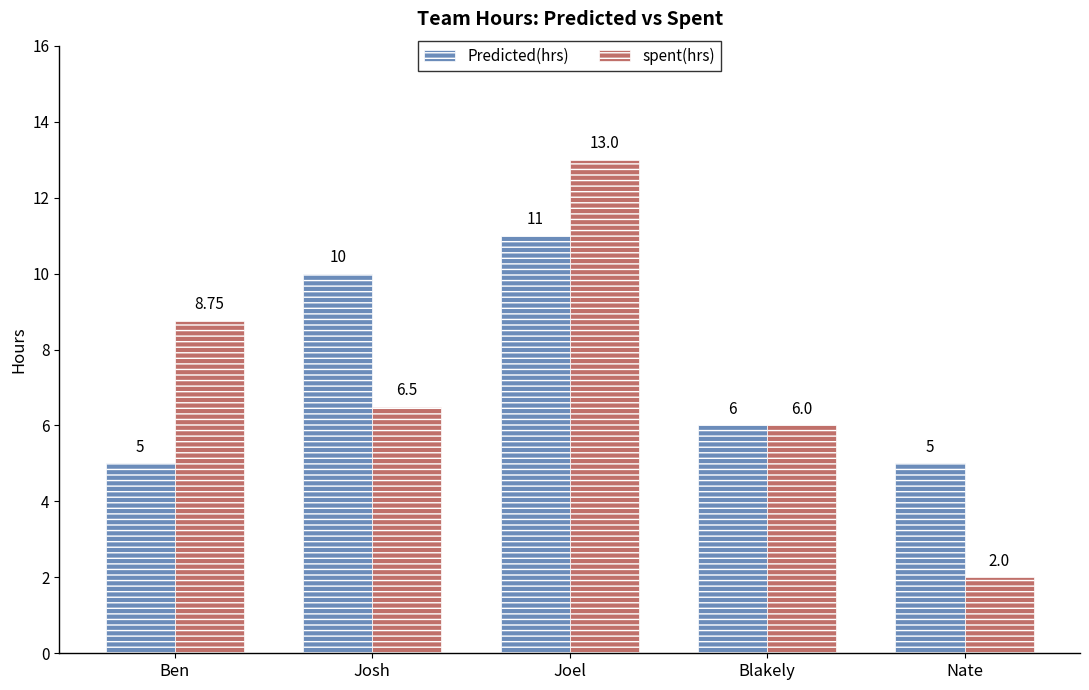

What is the label of the 4th bar from the right?

Josh